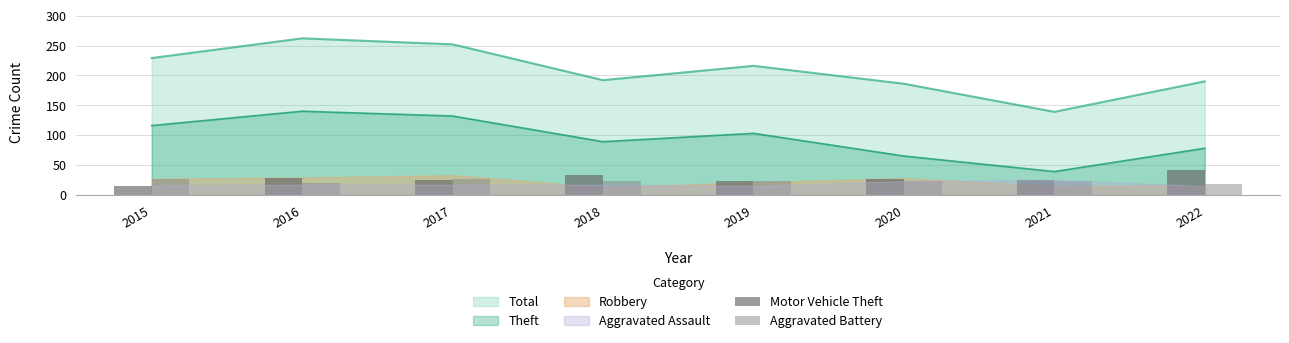

True or false: Total and Theft intersect in this chart.

False